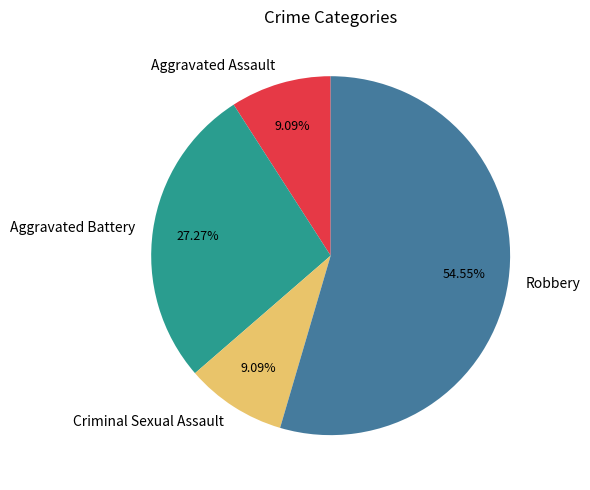

Is there a majority slice in this chart?

Yes